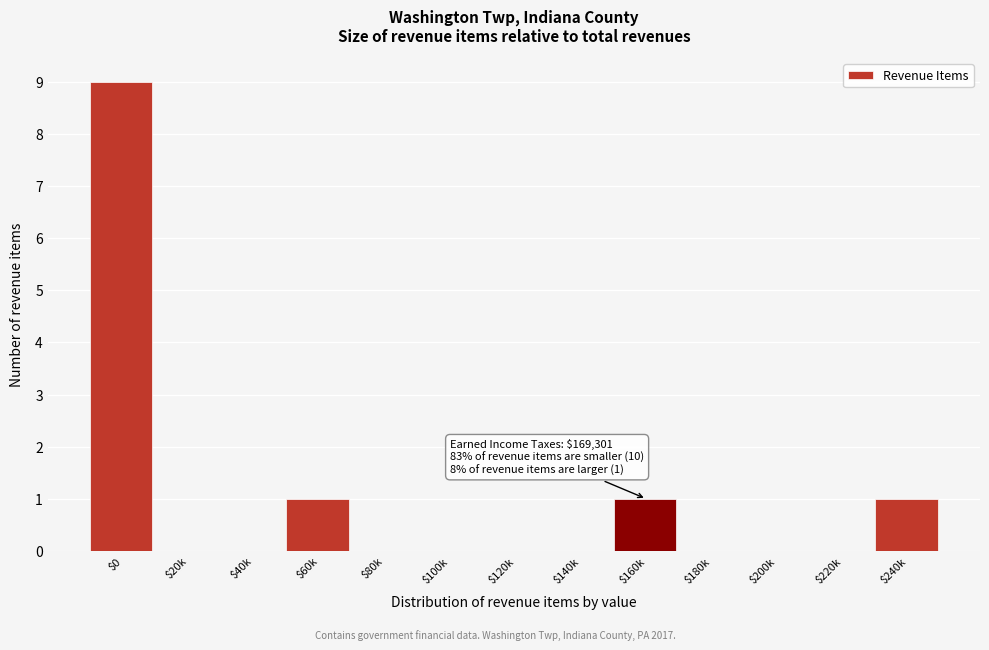

The value at $200k is 0. True or false?

True